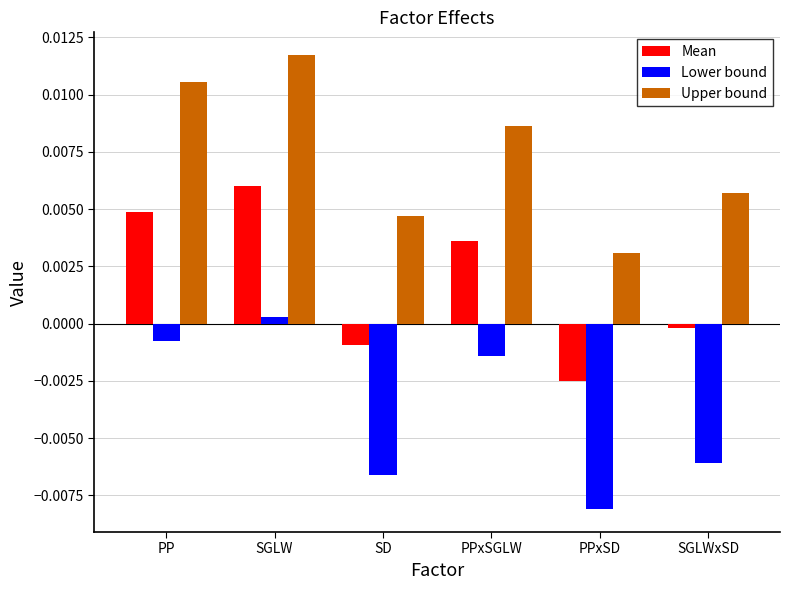

What are all the series names shown in the legend?

Mean, Lower bound, Upper bound